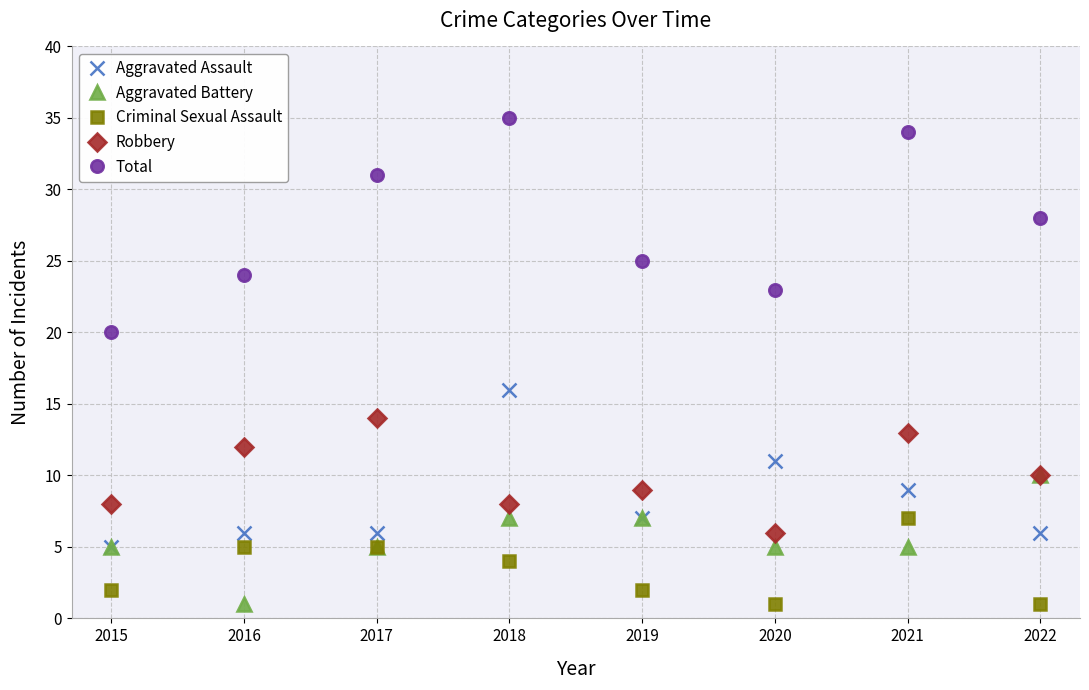

True or false: Total and Criminal Sexual Assault intersect in this chart.

False